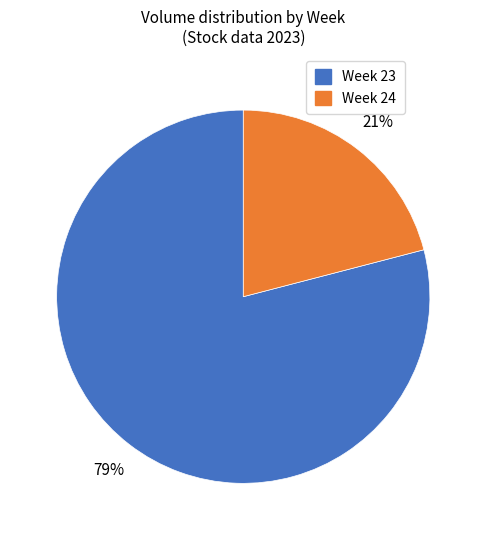

Is there any slice that represents more than half of the pie?

Yes